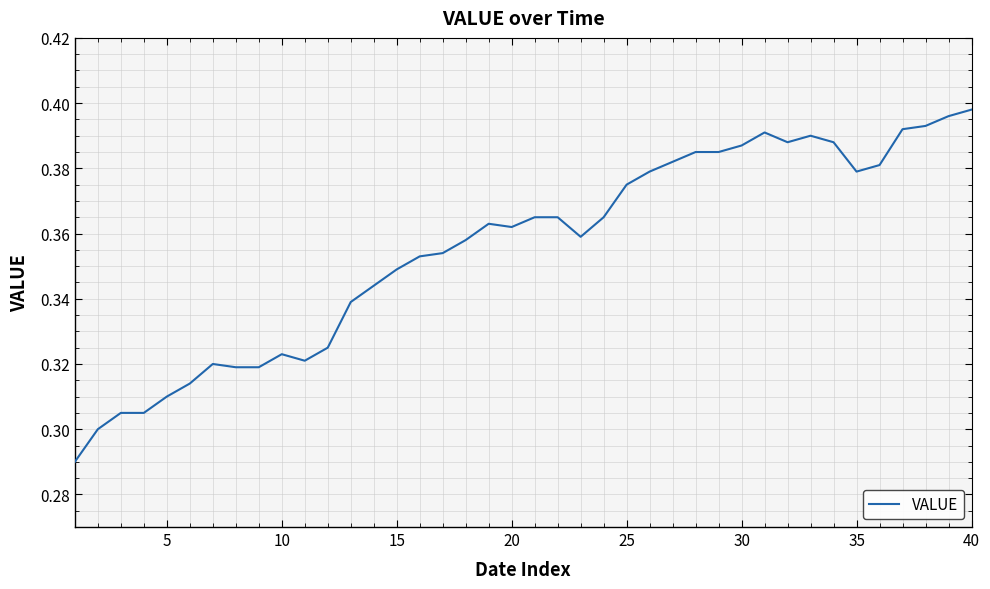

The chart shows a value of 0.5 at 20. True or false?

False